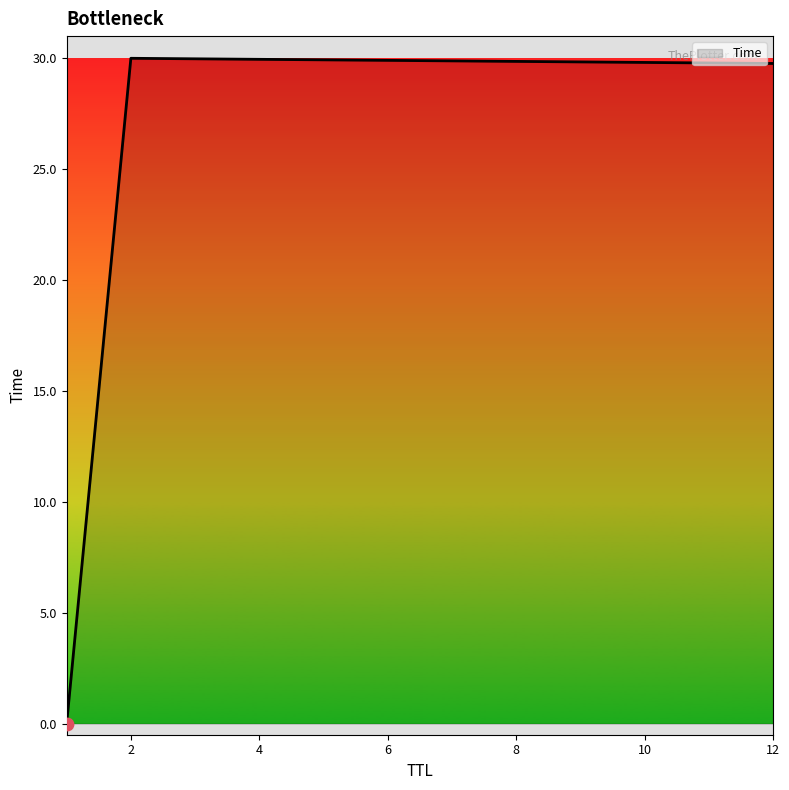

What is the average value?

19.9